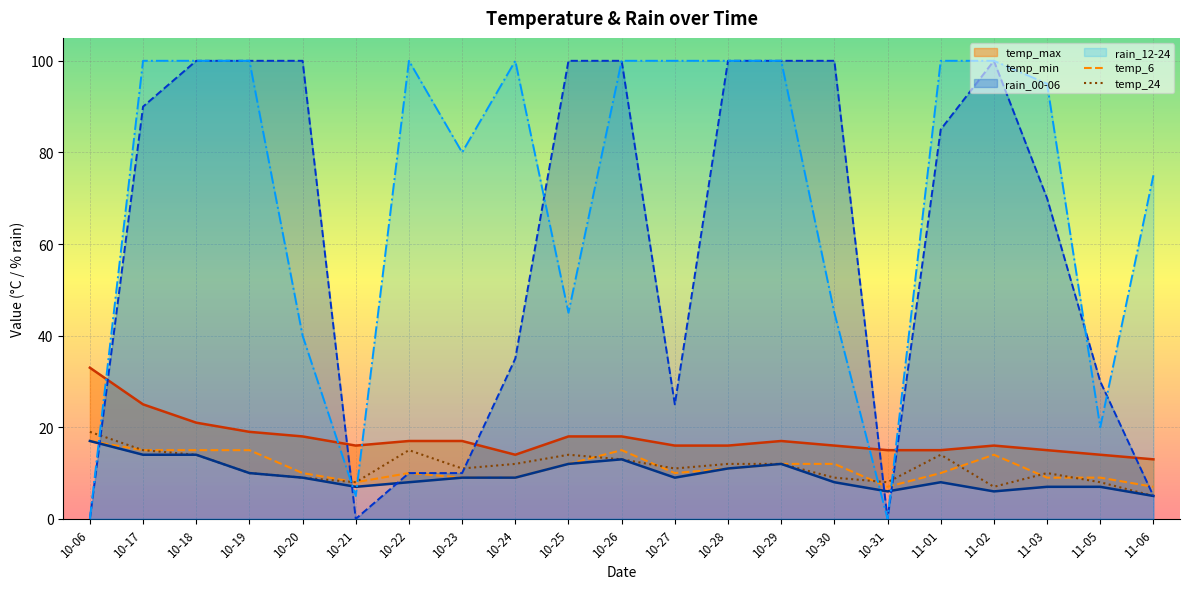

What is the sum of the rain_00-06 values at 10-06 and 10-17?

90